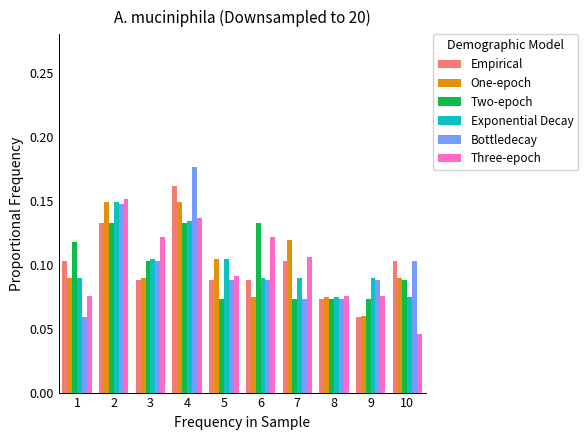

Reading left to right, transcribe this chart: for each range on the x-axis, give the height of each series' bar. The values are not printed on the chart, so give them approximately, as read against the axis.

0.5 to 1.5: Empirical=0.105	One-epoch=0.090	Two-epoch=0.120	Exponential Decay=0.090	Bottledecay=0.060	Three-epoch=0.075
1.5 to 2.5: Empirical=0.130	One-epoch=0.150	Two-epoch=0.130	Exponential Decay=0.150	Bottledecay=0.145	Three-epoch=0.150
2.5 to 3.5: Empirical=0.090	One-epoch=0.090	Two-epoch=0.105	Exponential Decay=0.105	Bottledecay=0.105	Three-epoch=0.120
3.5 to 4.5: Empirical=0.160	One-epoch=0.150	Two-epoch=0.130	Exponential Decay=0.135	Bottledecay=0.175	Three-epoch=0.135
4.5 to 5.5: Empirical=0.090	One-epoch=0.105	Two-epoch=0.075	Exponential Decay=0.105	Bottledecay=0.090	Three-epoch=0.090
5.5 to 6.5: Empirical=0.090	One-epoch=0.075	Two-epoch=0.130	Exponential Decay=0.090	Bottledecay=0.090	Three-epoch=0.120
6.5 to 7.5: Empirical=0.105	One-epoch=0.120	Two-epoch=0.075	Exponential Decay=0.090	Bottledecay=0.075	Three-epoch=0.105
7.5 to 8.5: Empirical=0.075	One-epoch=0.075	Two-epoch=0.075	Exponential Decay=0.075	Bottledecay=0.075	Three-epoch=0.075
8.5 to 9.5: Empirical=0.060	One-epoch=0.060	Two-epoch=0.075	Exponential Decay=0.090	Bottledecay=0.090	Three-epoch=0.075
9.5 to 10.5: Empirical=0.105	One-epoch=0.090	Two-epoch=0.090	Exponential Decay=0.075	Bottledecay=0.105	Three-epoch=0.045